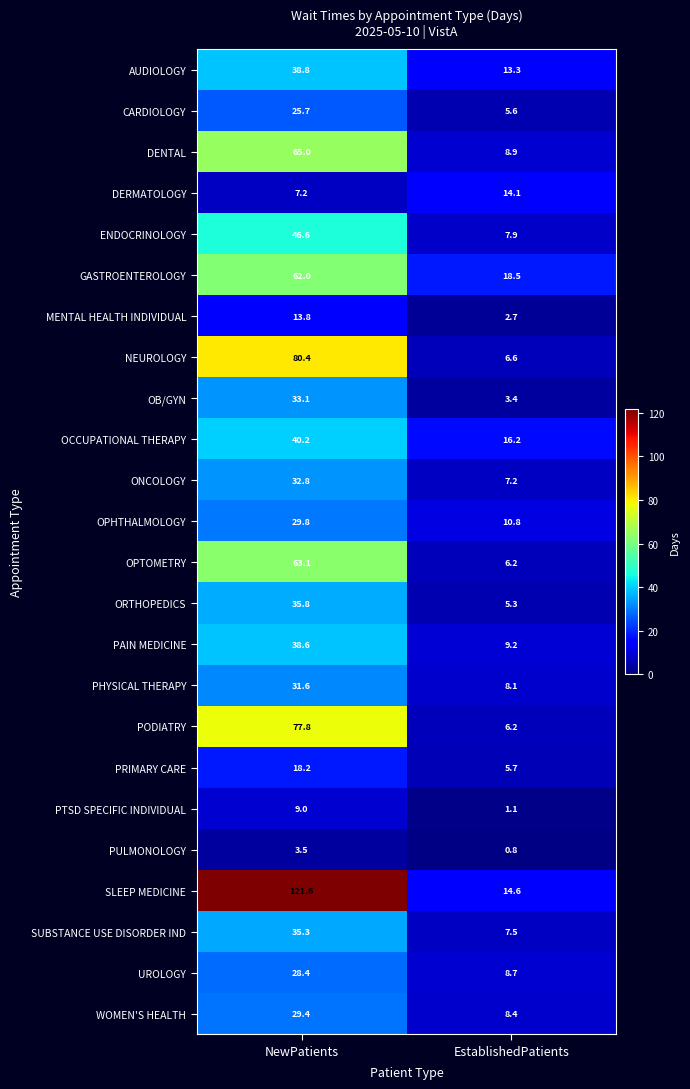

What is the greatest value displayed?

121.6